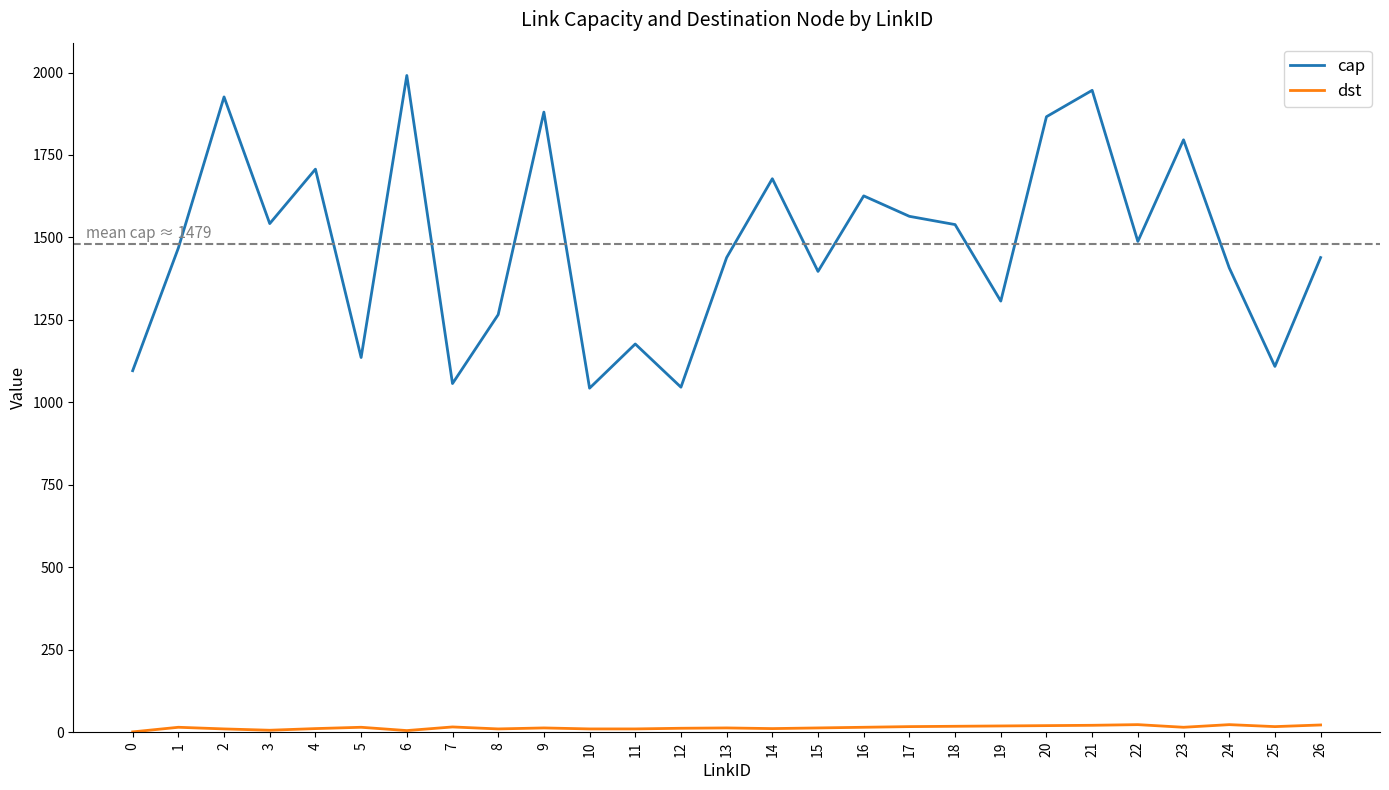

True or false: cap and dst cross at least once.

False